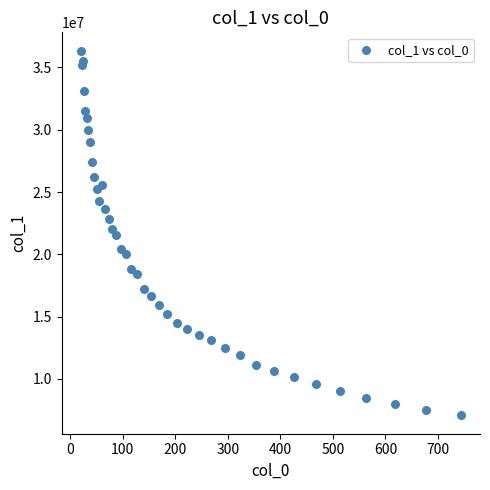

What is the range of Y values (max minus min)?

29286100.9